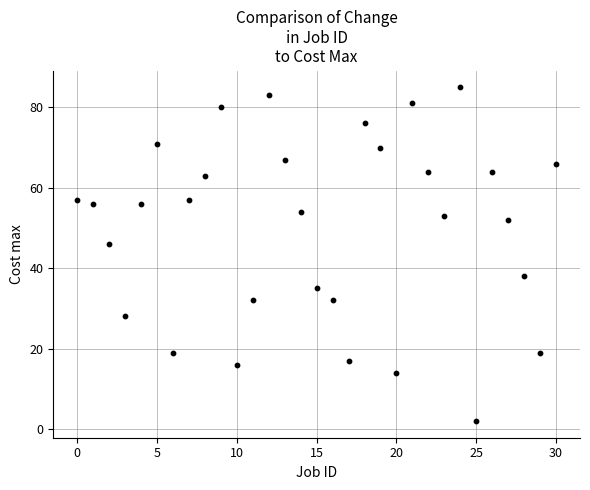

What Y value in the scatter plot is closest to 43?

46